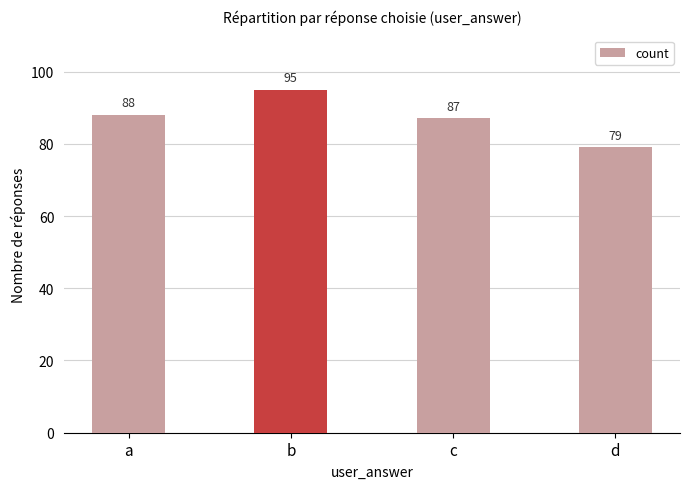

Which category has the lowest value across all series?

d